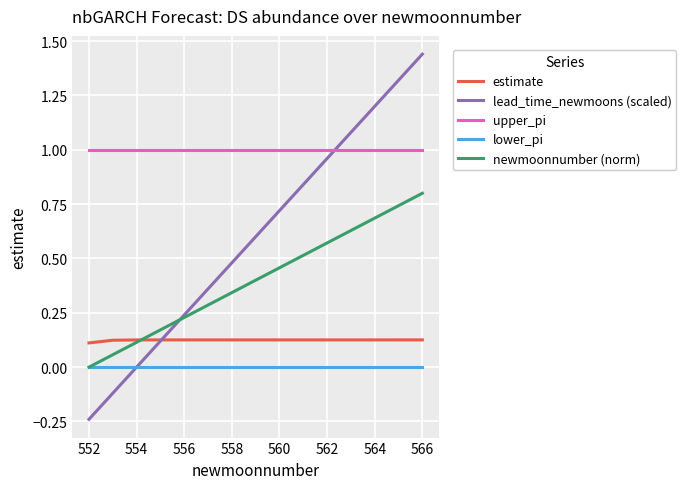

Which series has the largest range (max minus min)?

lead_time_newmoons (scaled)